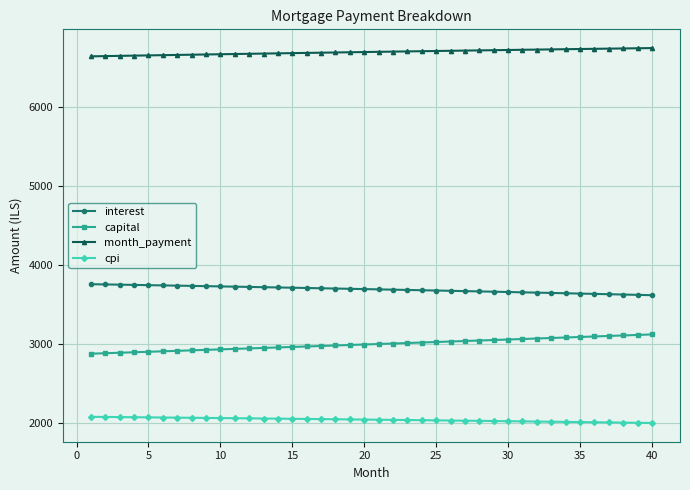

How many data points in cpi are less than 2047?

20